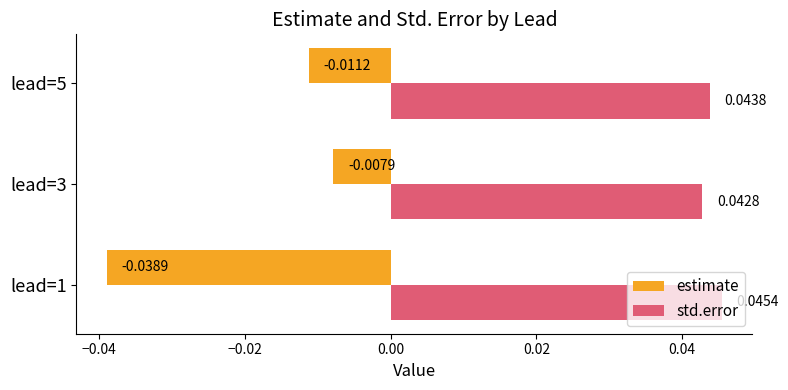

Which series has the largest range (max minus min)?

estimate